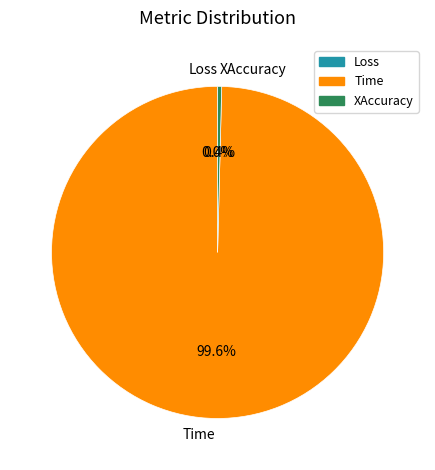

Which category accounts for the majority?

Time